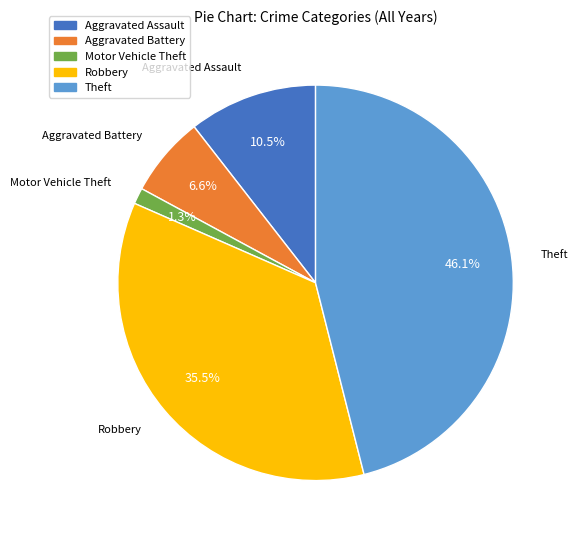

Which category has the smallest portion of the pie?

Motor Vehicle Theft